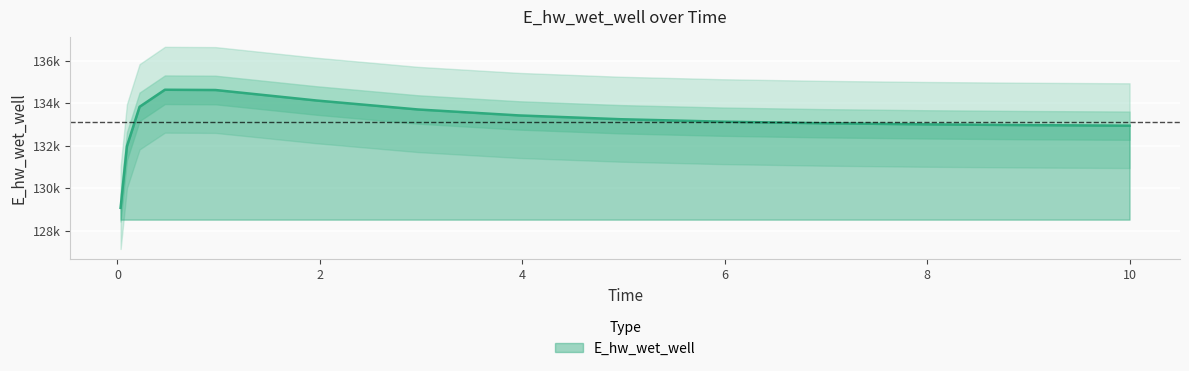

What is the label of the 1st point from the left?

0.03125